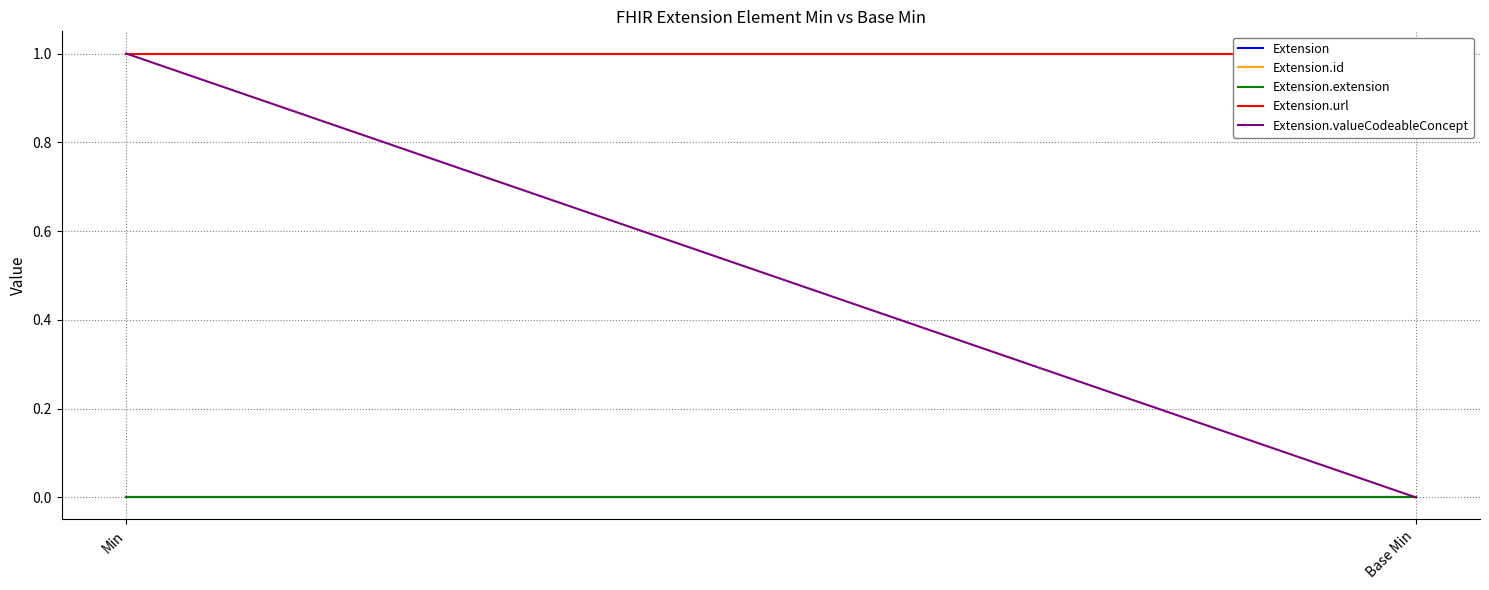

What is the label of the 1st point from the left?

Min